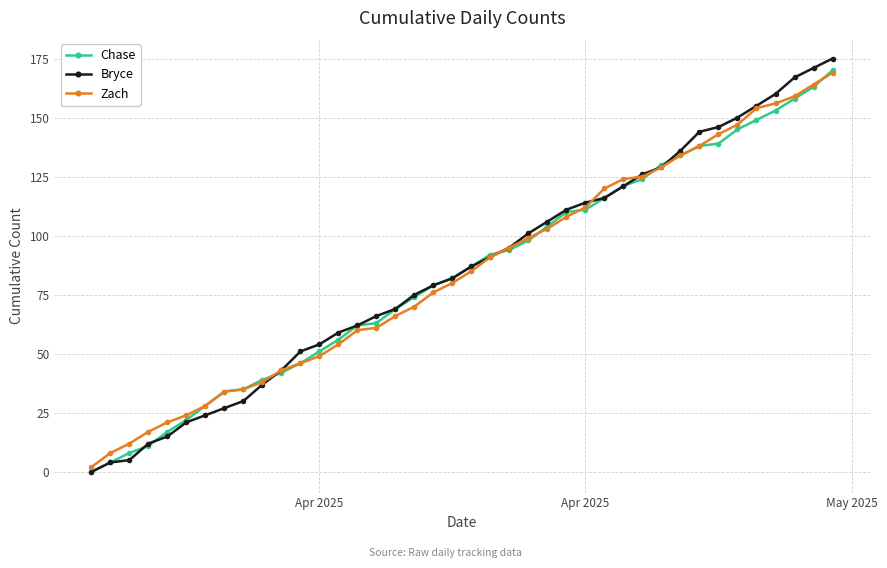

How many values in Bryce are above zero?

39